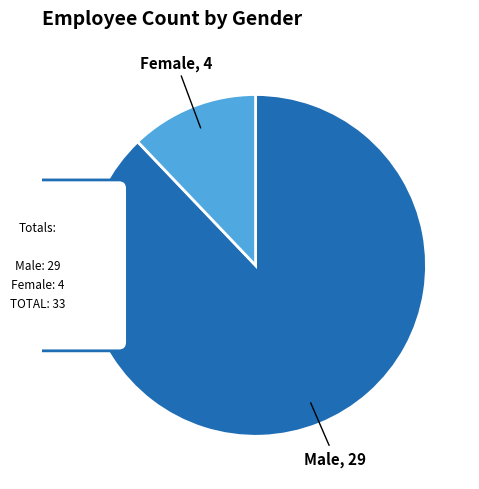

Does any single category account for the majority?

Yes